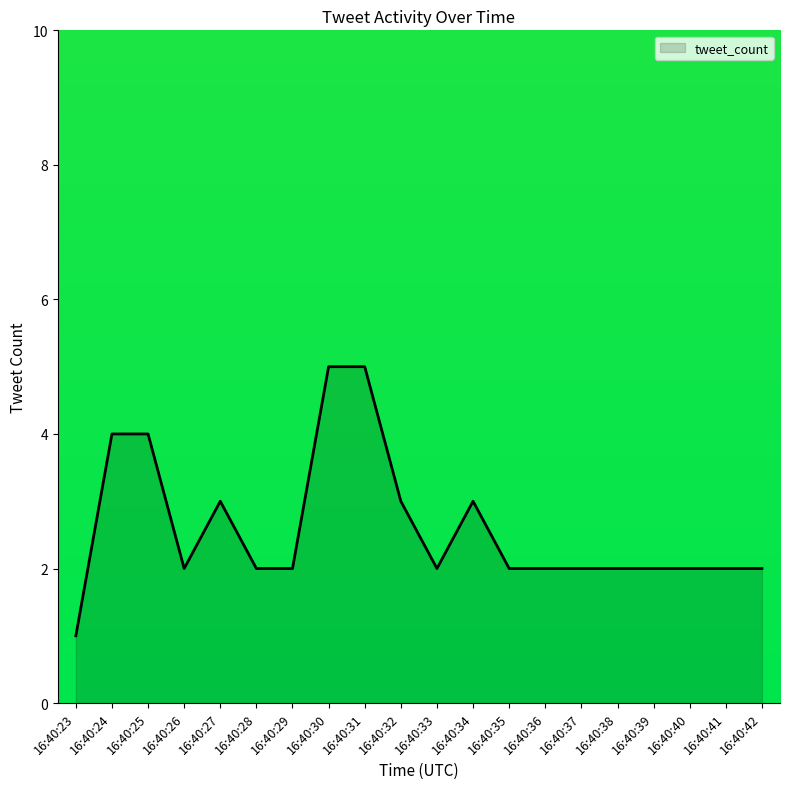

Which has a higher value, 16:40:25 or 16:40:34?

16:40:25